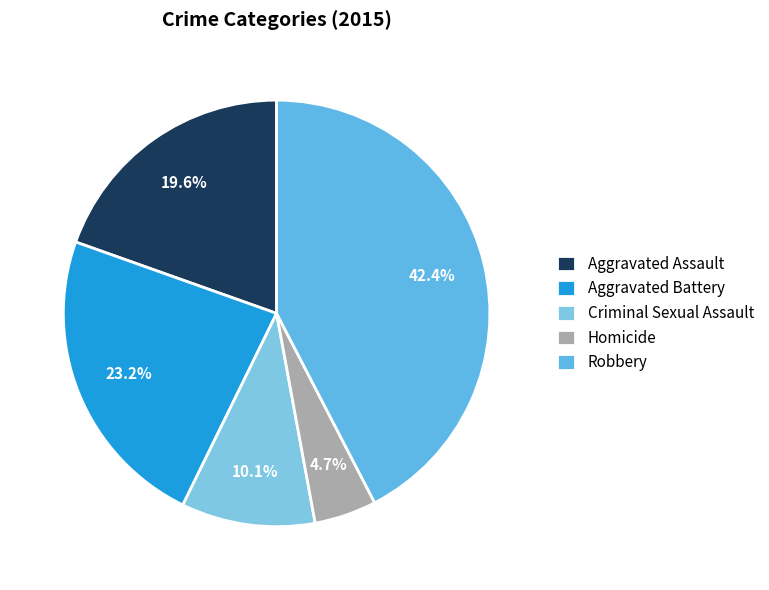

Approximately how many times larger is the value at Aggravated Assault compared to Homicide?

4.2